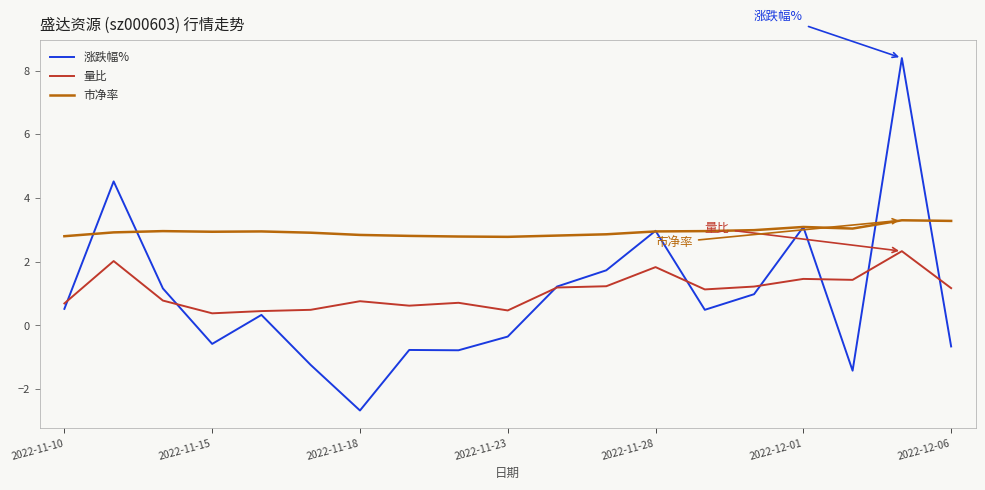

What is the sum of all 市净率 values?

56.0